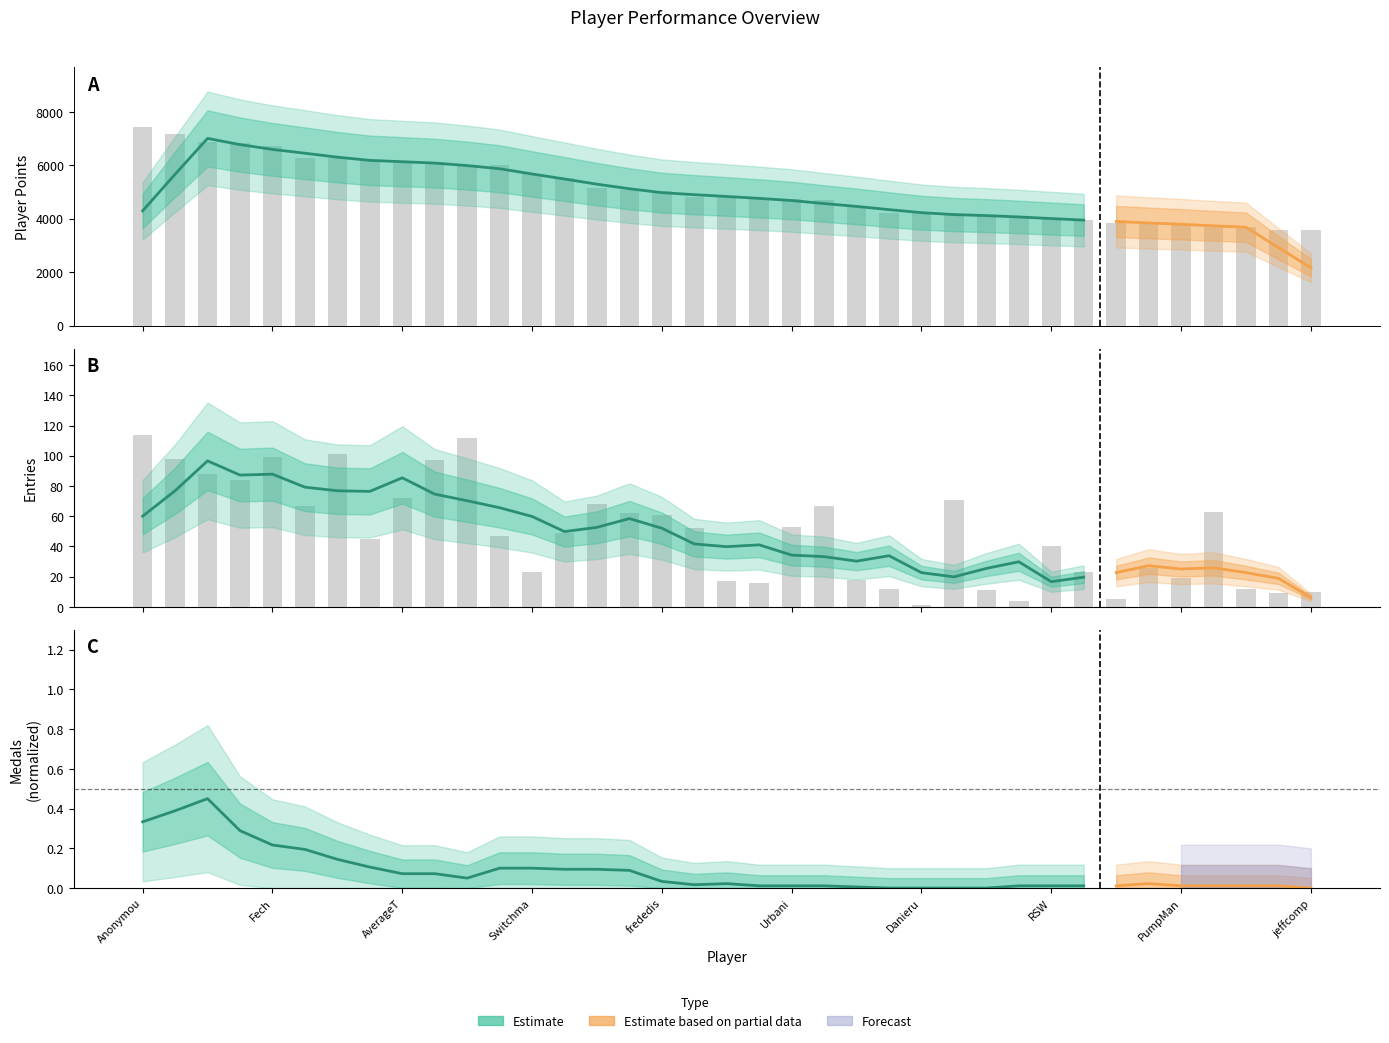

Rank the series at AverageT from lowest to highest value.

Entries, Points